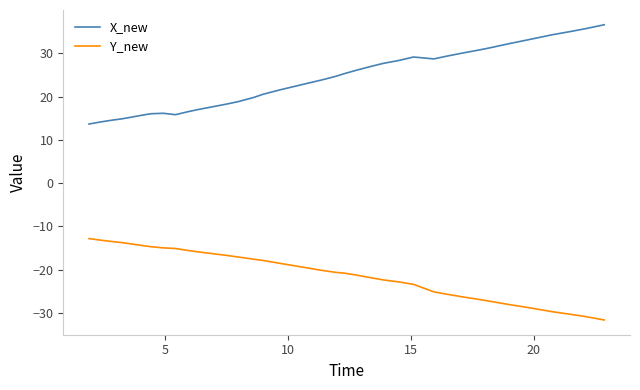

Which series has the largest range (max minus min)?

X_new